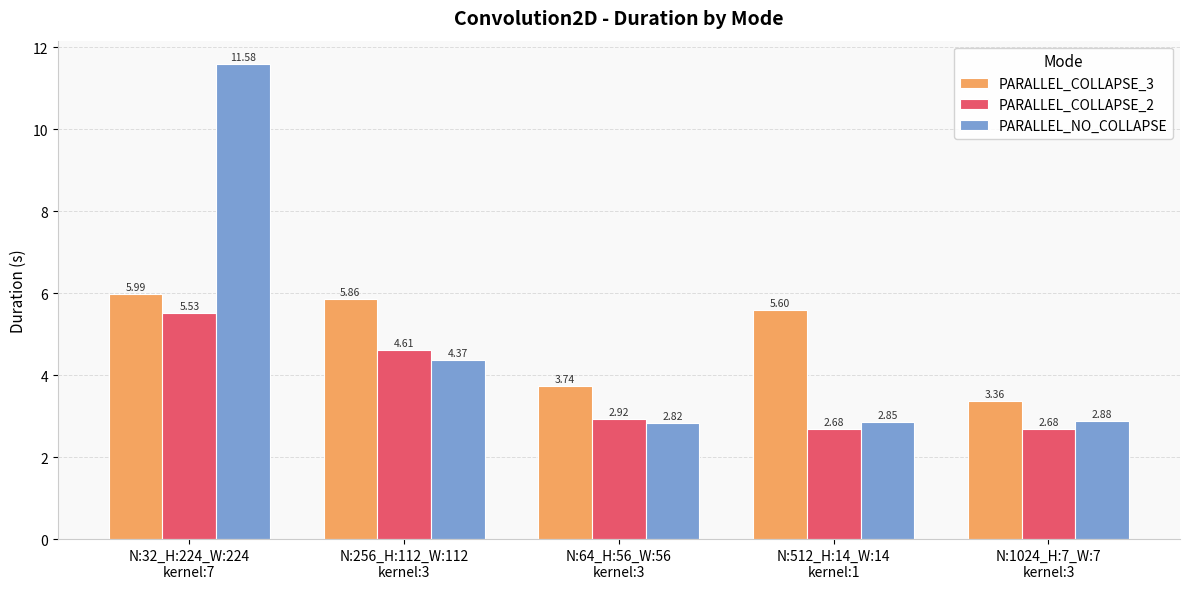

Rank the series by their maximum value, from highest to lowest.

PARALLEL_NO_COLLAPSE, PARALLEL_COLLAPSE_3, PARALLEL_COLLAPSE_2